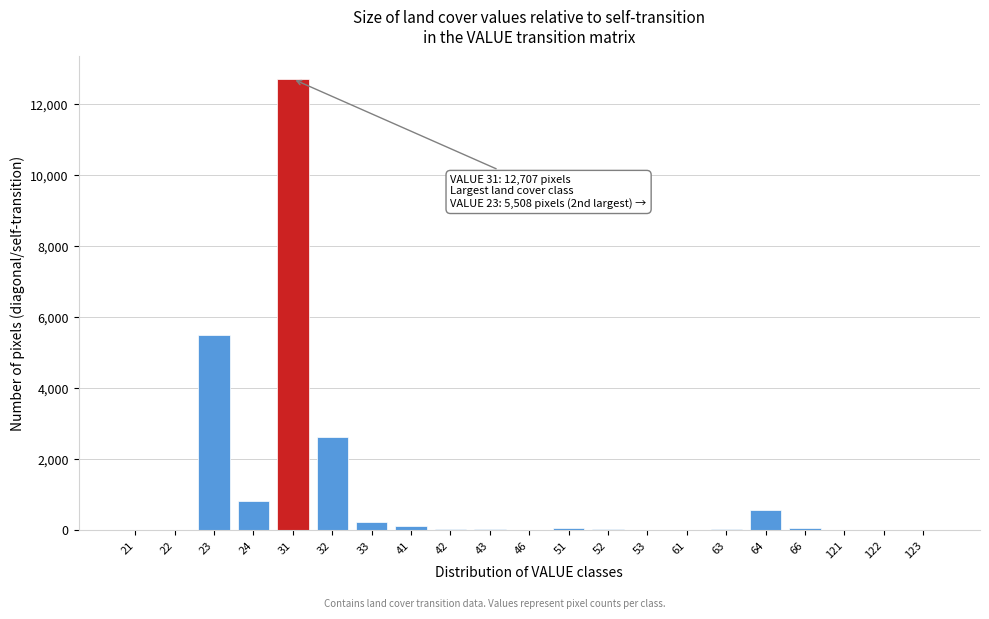

Is it true that the value at 24 is 349?

False